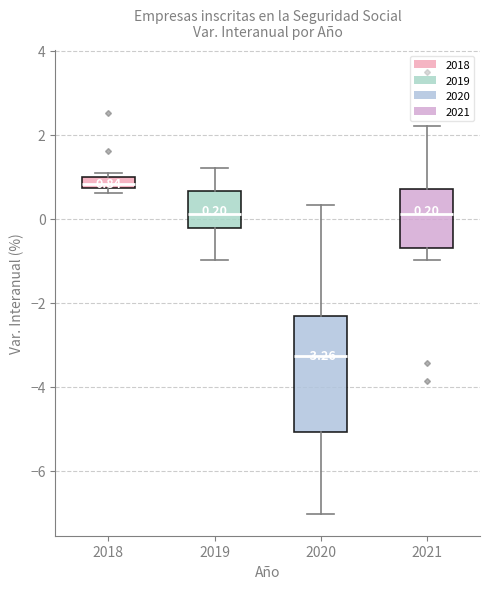

Which box is the tallest, from its lower edge to its upper edge?

2020